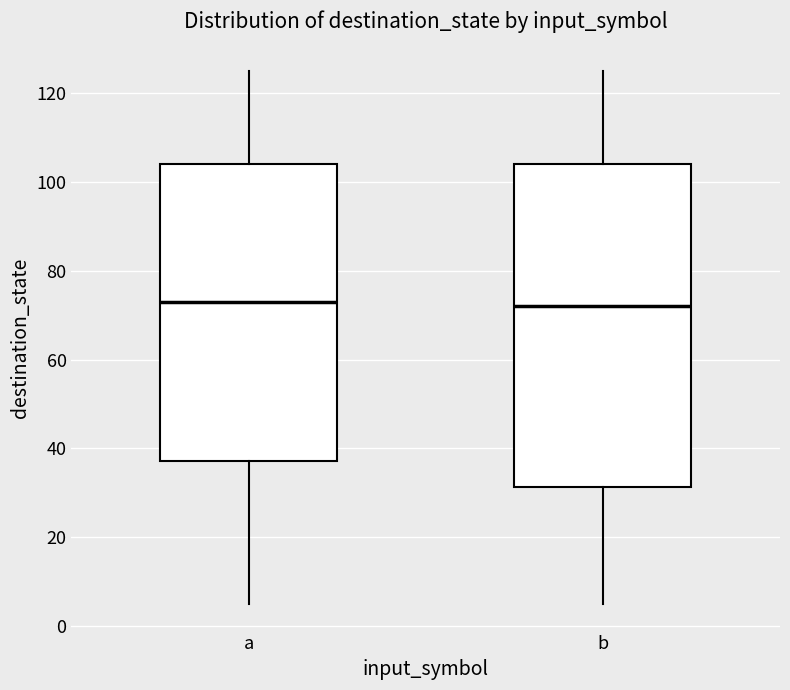

Comparing the boxes themselves (not the whiskers), which one is the tallest?

b